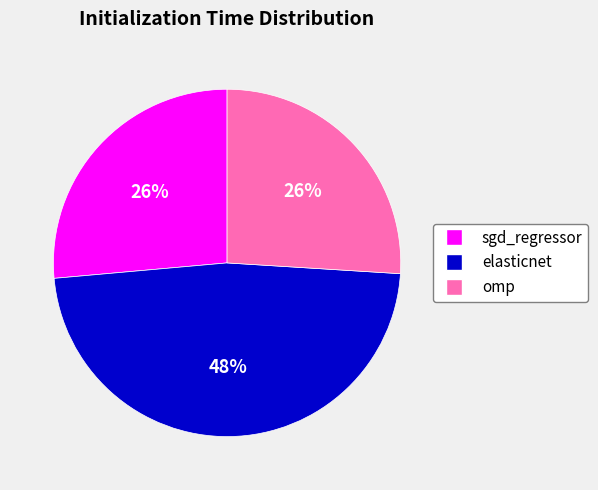

Count the number of slices in the pie.

3